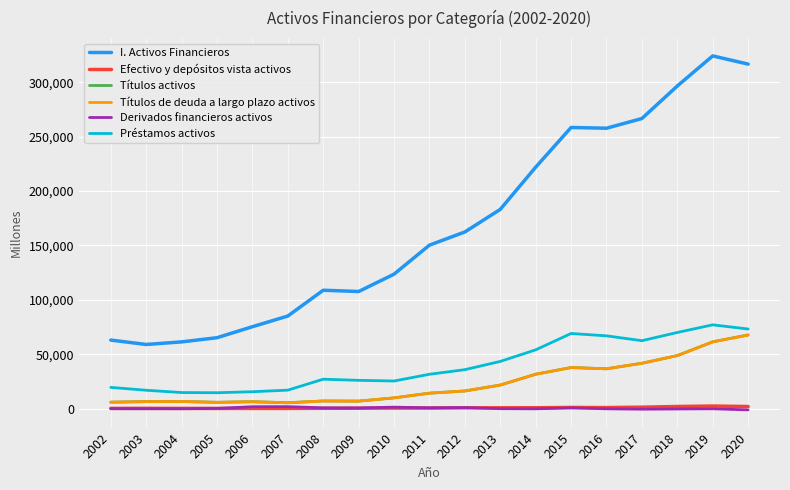

In I. Activos Financieros, how many points are higher than both neighbors (excluding endpoints)?

3